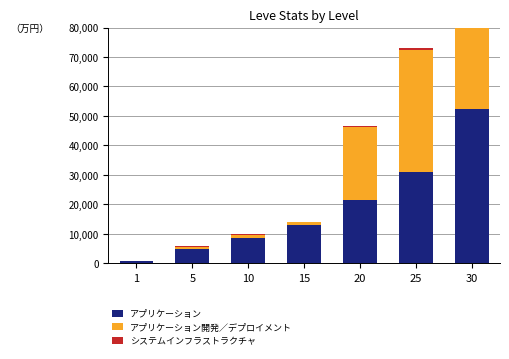

Count the number of categories in the chart.

7